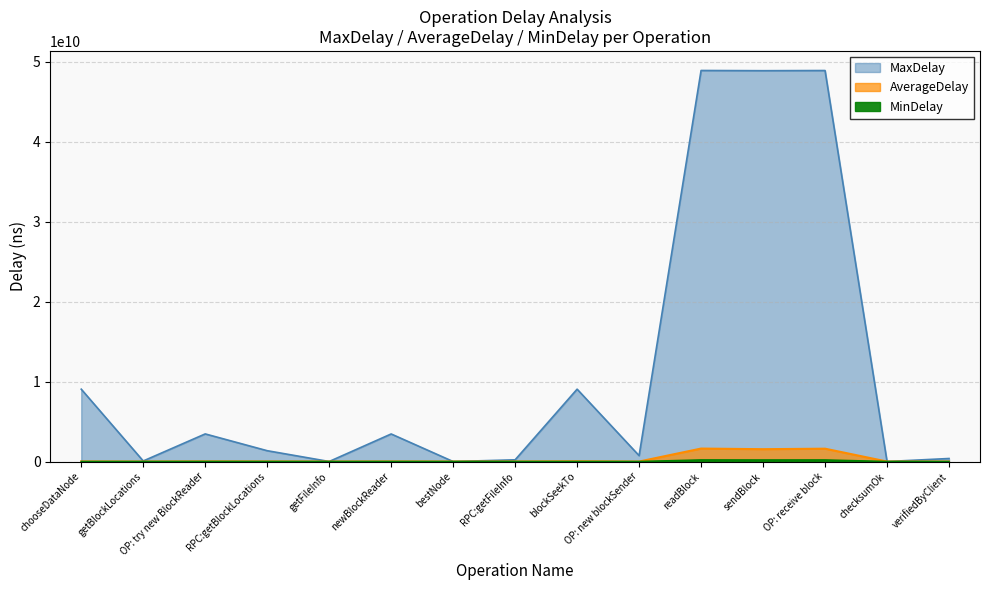

Which has a higher value, checksumOk or OP: new blockSender?

OP: new blockSender